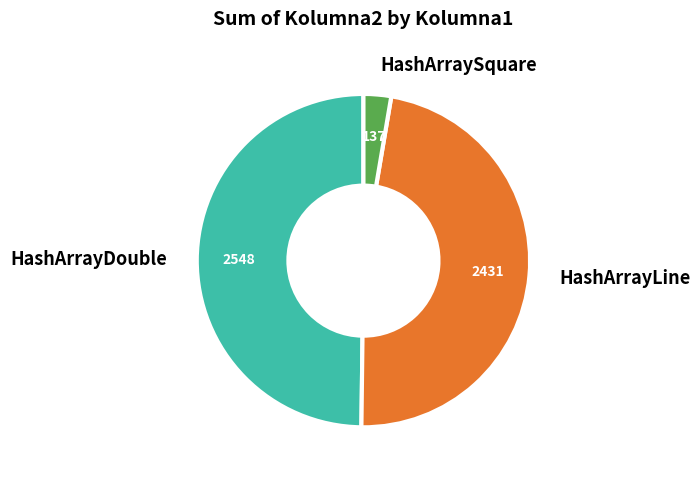

Does HashArrayDouble represent more than half of the total?

No